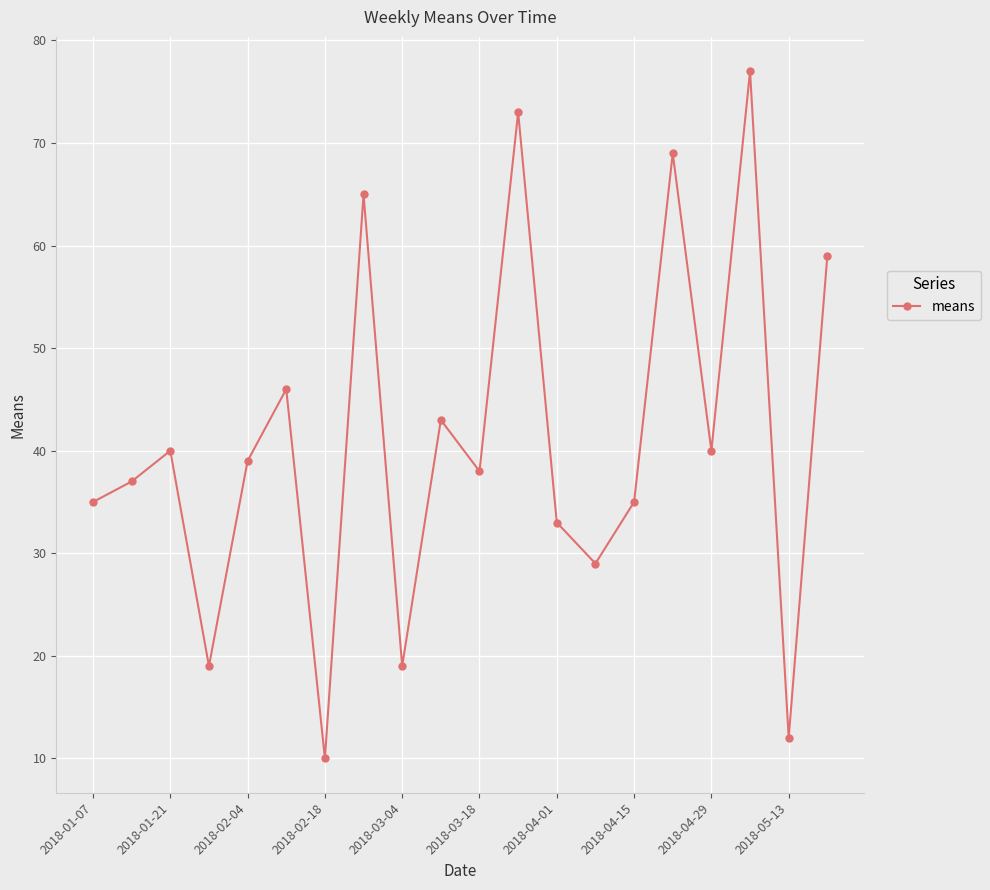

What is the difference between the maximum and minimum values?

67